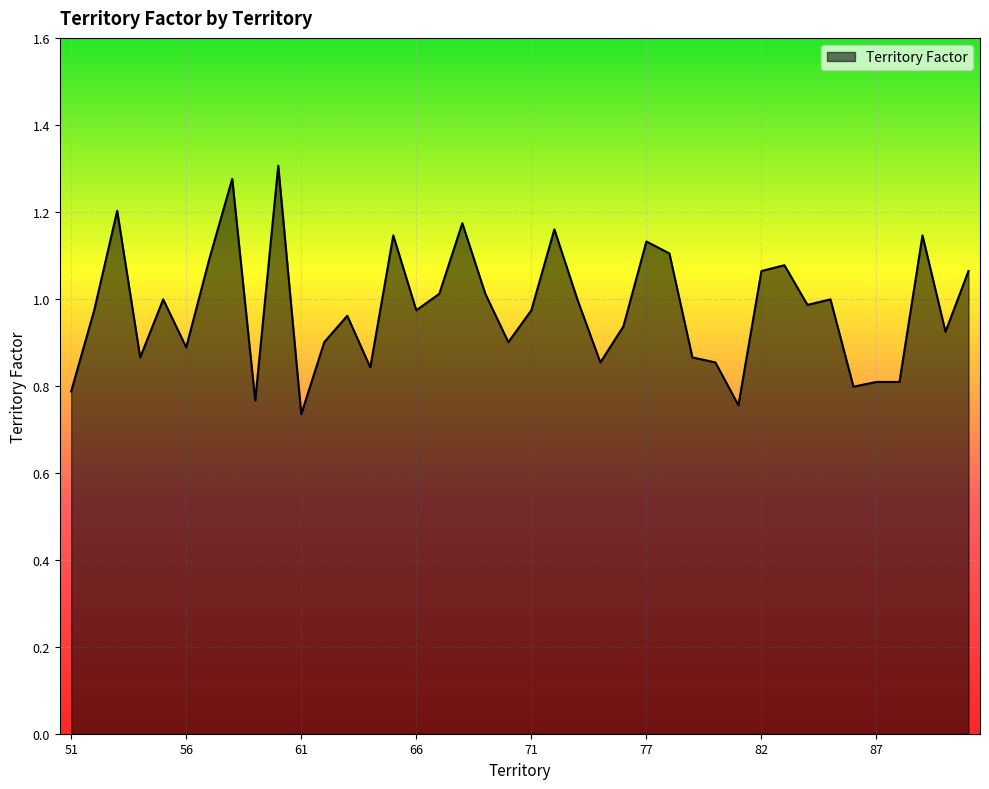

What is the difference between the maximum and minimum values?

0.6